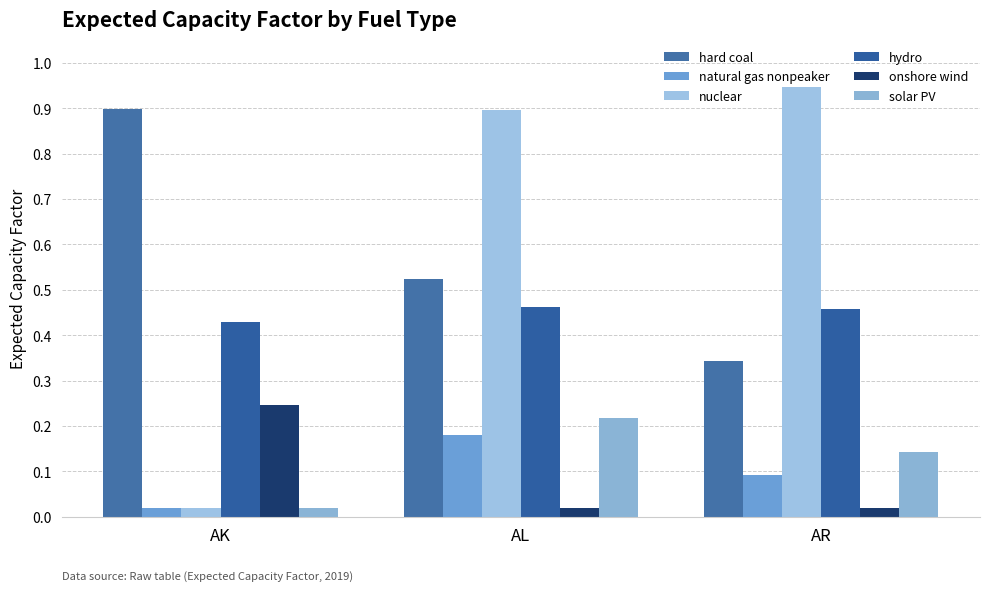

Which has a higher value, AL or AK?

AK